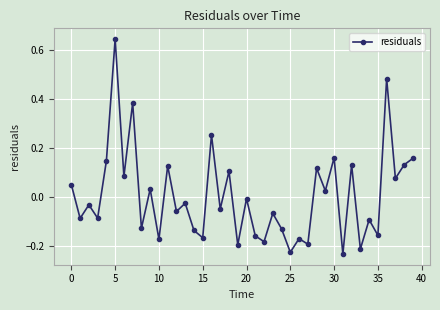

True or false: there are more than 0 points higher than both neighbors.

True